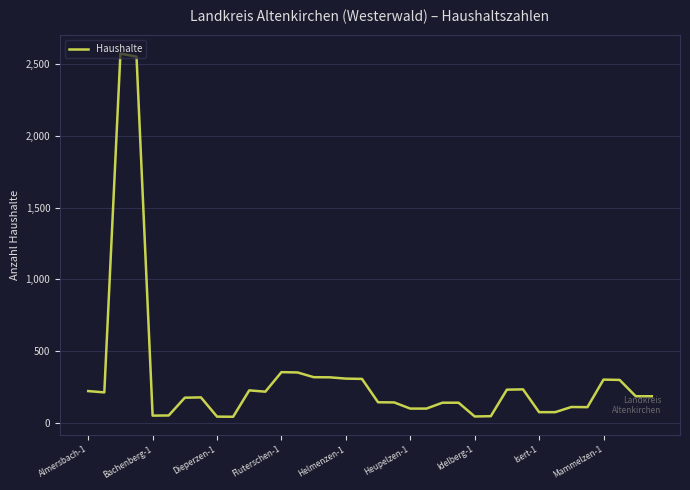

What is the greatest value displayed?

2573